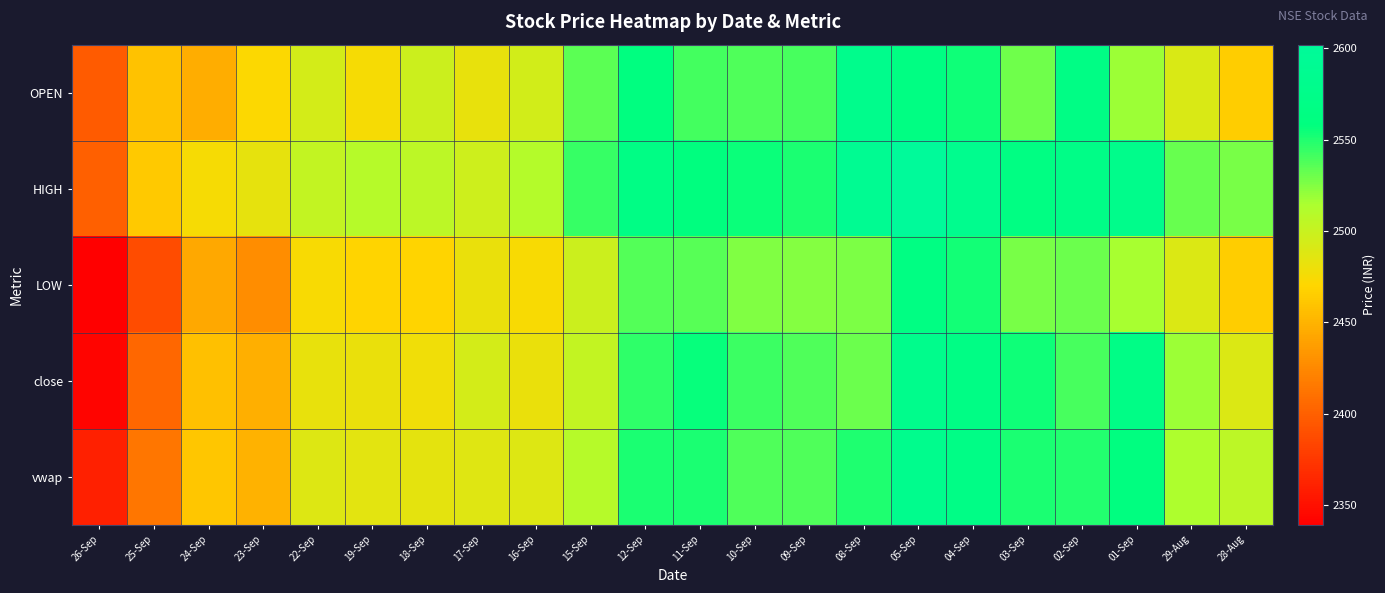

At which category is the sum across all series the highest?

05-Sep